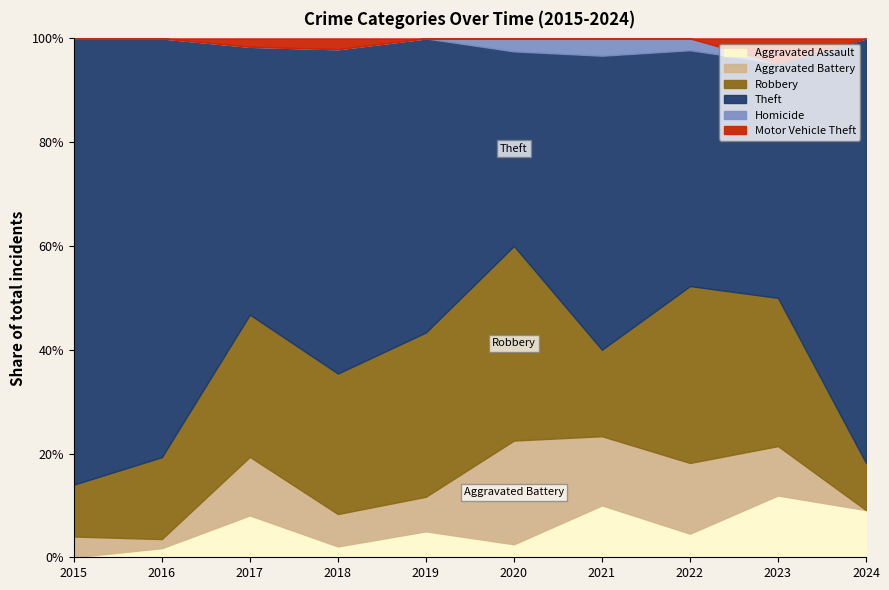

Is it true that Aggravated Assault equals 4.3 at 2021?

False